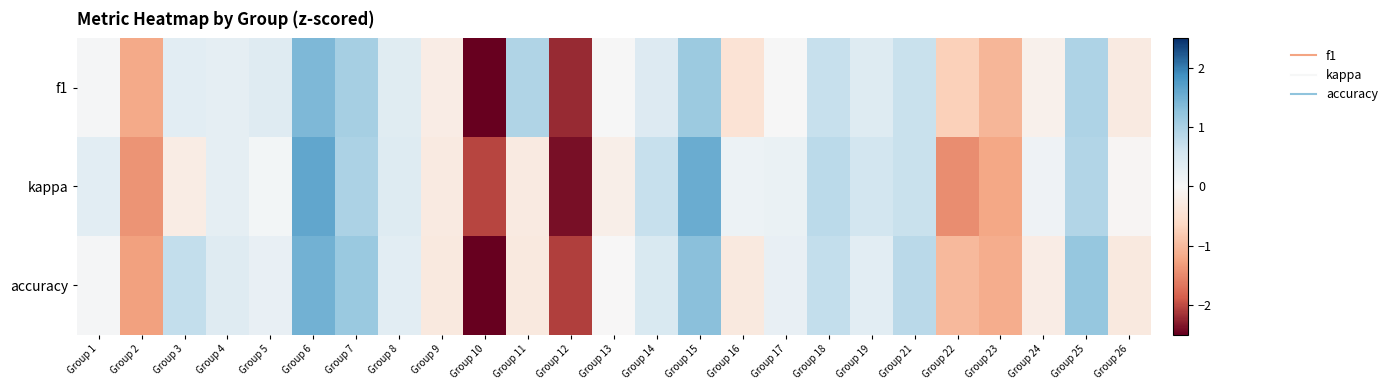

Reading left to right, transcribe all the data shown in this chart.

f1: Group 1=0.1	Group 2=-1.2	Group 3=0.3	Group 4=0.3	Group 5=0.4	Group 6=1.4	Group 7=1.0	Group 8=0.4	Group 9=-0.2	Group 10=-2.9	Group 11=0.9	Group 12=-2.2	Group 13=0.0	Group 14=0.4	Group 15=1.2	Group 16=-0.4	Group 17=0.0	Group 18=0.7	Group 19=0.4	Group 21=0.7	Group 22=-0.7	Group 23=-1.0	Group 24=-0.1	Group 25=1.0	Group 26=-0.3
kappa: Group 1=0.3	Group 2=-1.4	Group 3=-0.2	Group 4=0.3	Group 5=0.1	Group 6=1.6	Group 7=1.0	Group 8=0.4	Group 9=-0.3	Group 10=-2.0	Group 11=-0.3	Group 12=-2.4	Group 13=-0.2	Group 14=0.7	Group 15=1.6	Group 16=0.2	Group 17=0.2	Group 18=0.8	Group 19=0.6	Group 21=0.7	Group 22=-1.5	Group 23=-1.2	Group 24=0.1	Group 25=0.9	Group 26=-0.0
accuracy: Group 1=0.0	Group 2=-1.3	Group 3=0.8	Group 4=0.4	Group 5=0.3	Group 6=1.5	Group 7=1.2	Group 8=0.3	Group 9=-0.3	Group 10=-2.6	Group 11=-0.3	Group 12=-2.1	Group 13=-0.0	Group 14=0.5	Group 15=1.3	Group 16=-0.3	Group 17=0.3	Group 18=0.8	Group 19=0.3	Group 21=0.8	Group 22=-1.0	Group 23=-1.1	Group 24=-0.2	Group 25=1.2	Group 26=-0.3